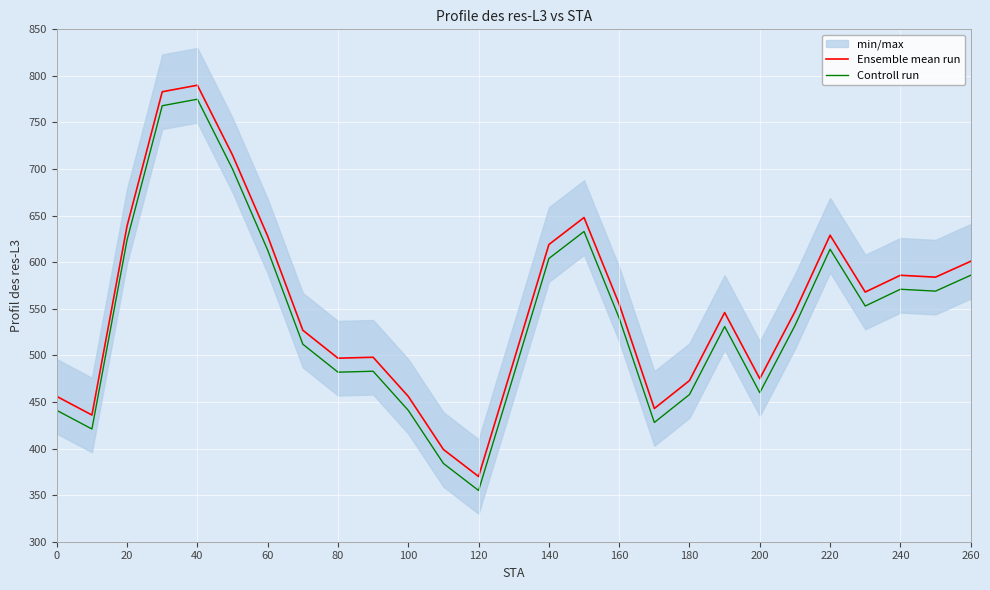

What is the sum of the Ensemble mean run values at 200 and 240?

1061